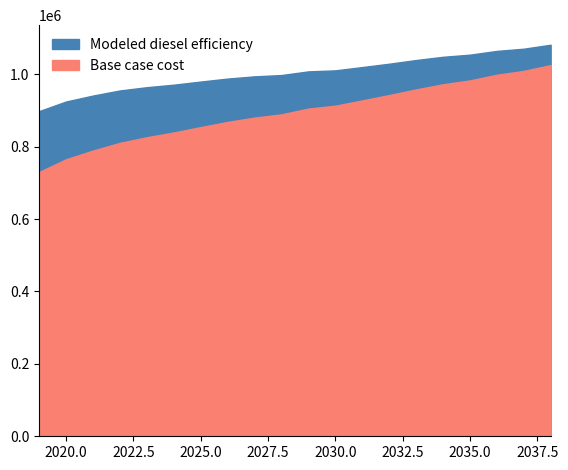

True or false: Base case cost has a value of 957904.7 at 2033.

True